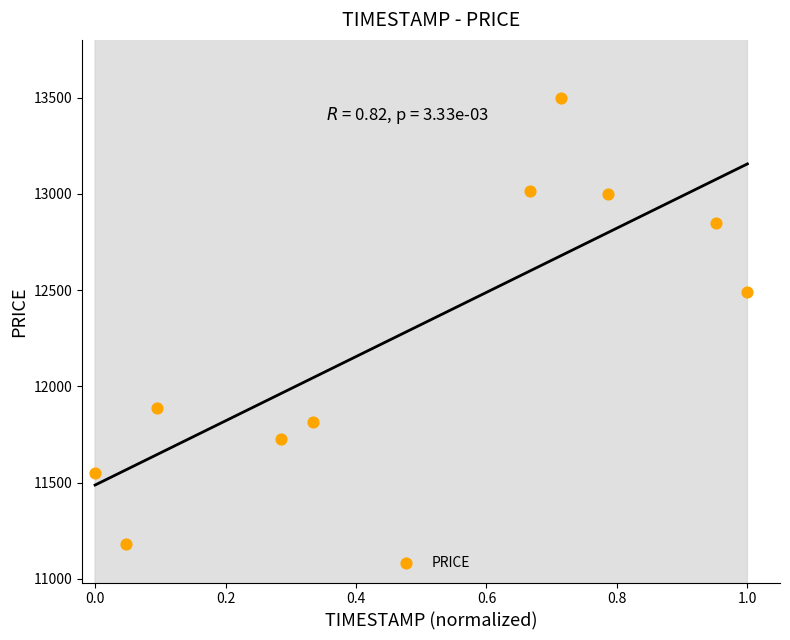

What is the average X value?

0.5